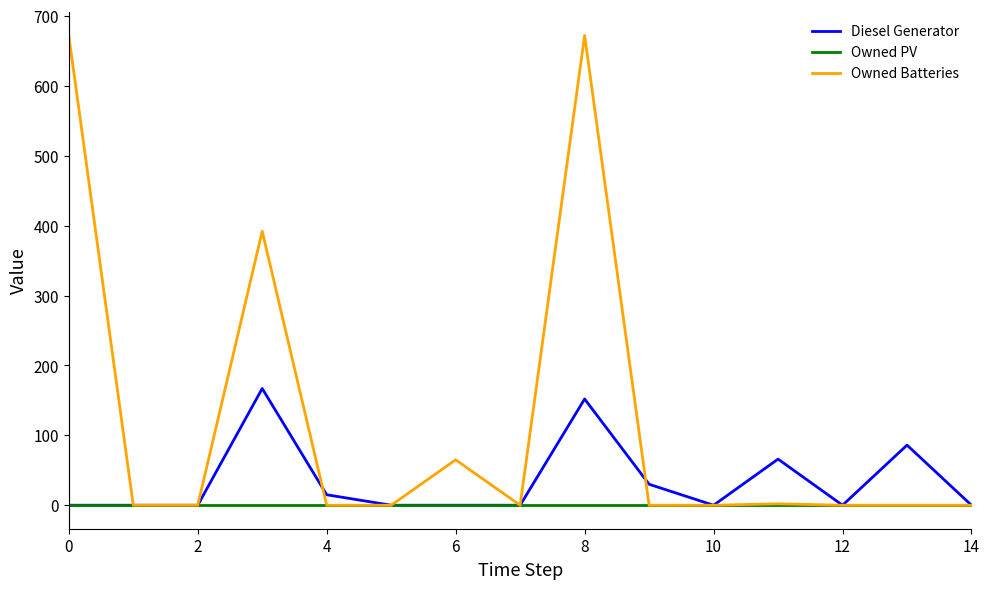

Which series has the largest total across all categories?

Owned Batteries